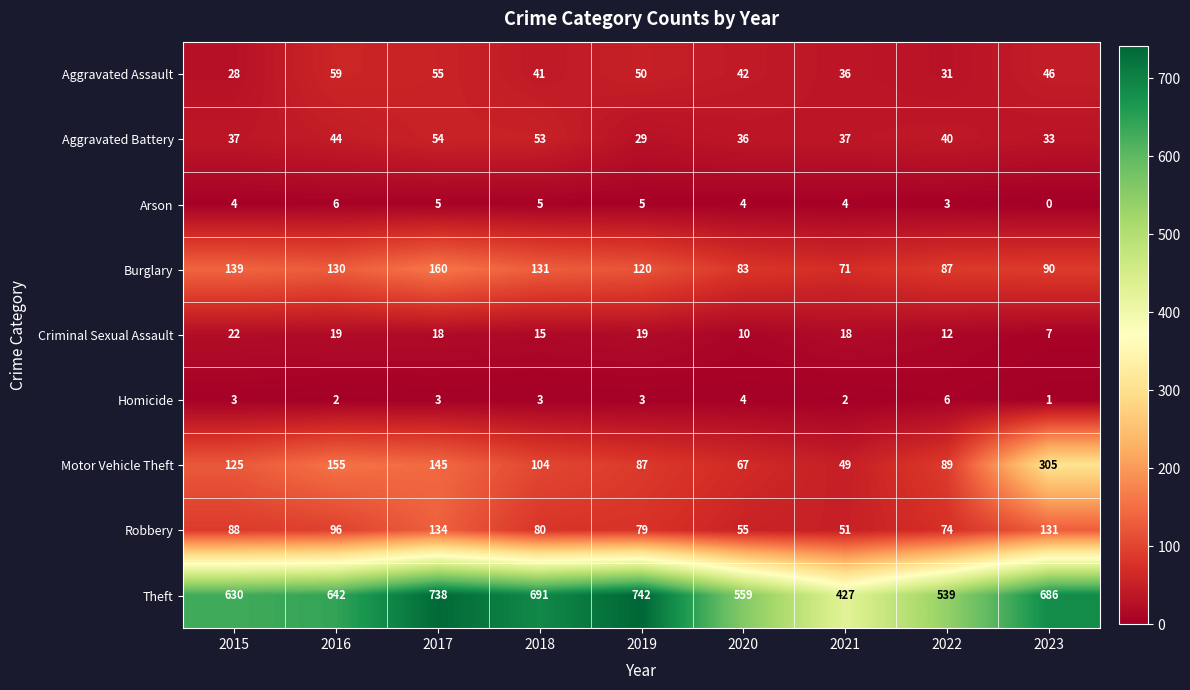

What value does the Burglary series have at 2016, to the nearest 10?

130